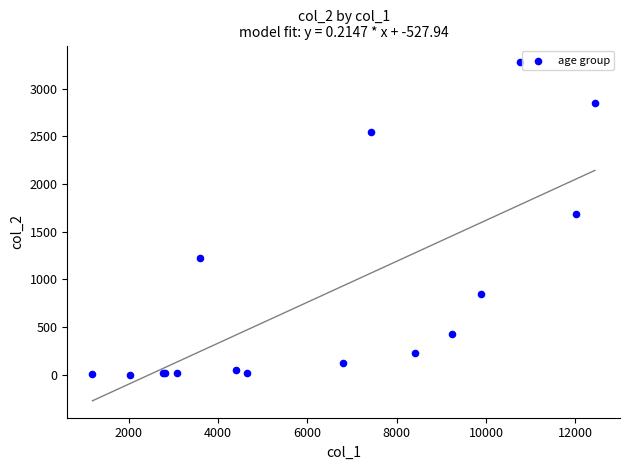

What Y value in the scatter plot is closest to 1638?

1690